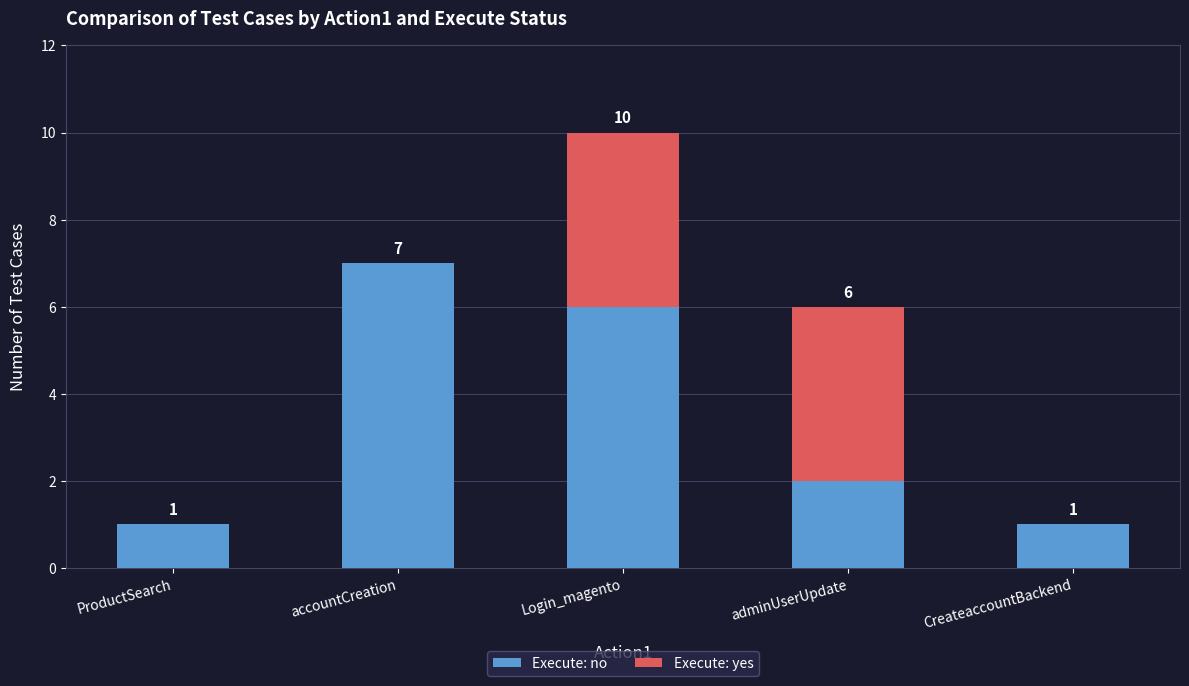

True or false: Execute: no has a value of 2 at adminUserUpdate.

True